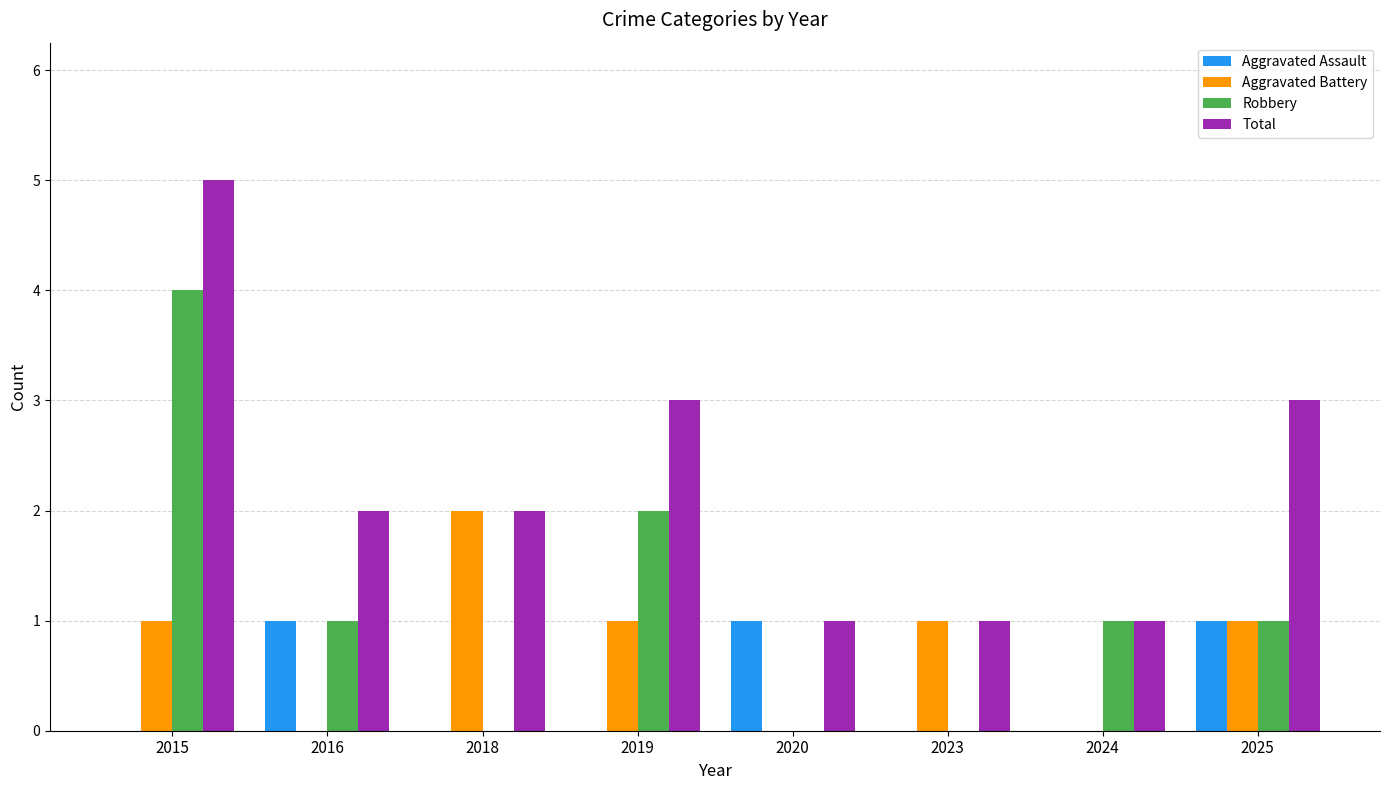

True or false: Robbery has a value of 0 at 2020.

True